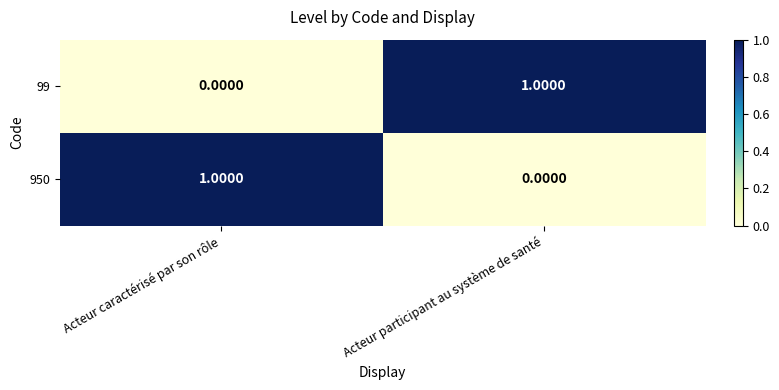

List the labels in order of 99 value, largest first.

Acteur participant au système de santé, Acteur caractérisé par son rôle